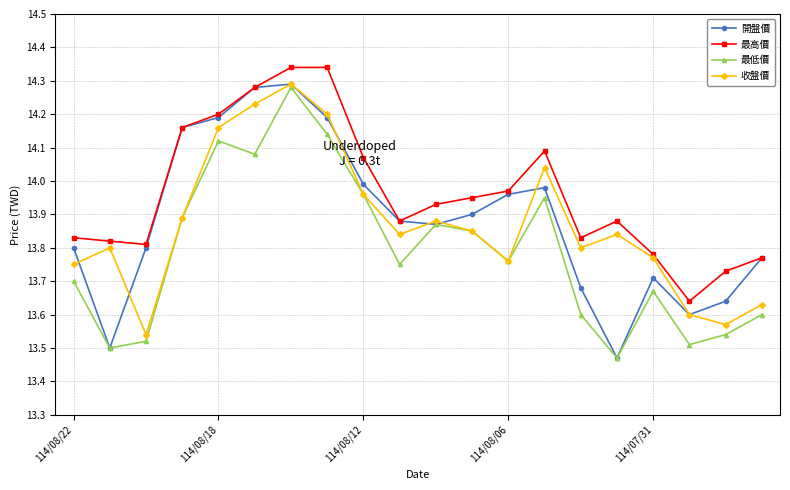

Which series has the largest total across all categories?

最高價